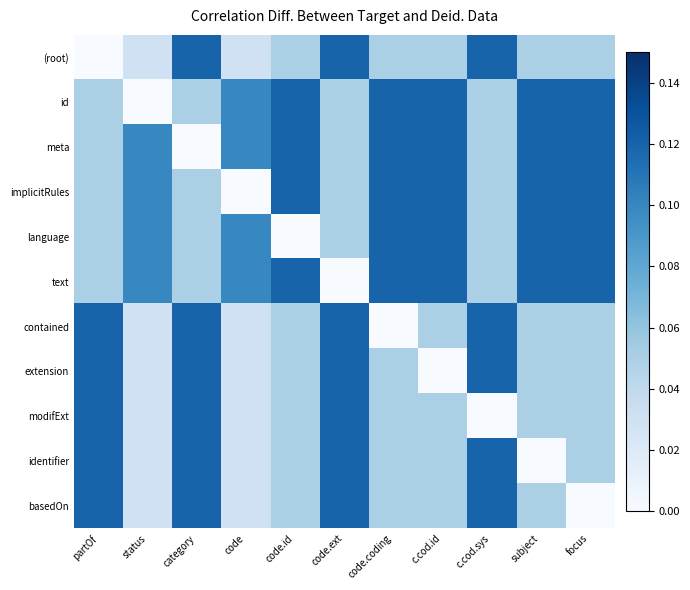

How many series are shown in this chart?

11